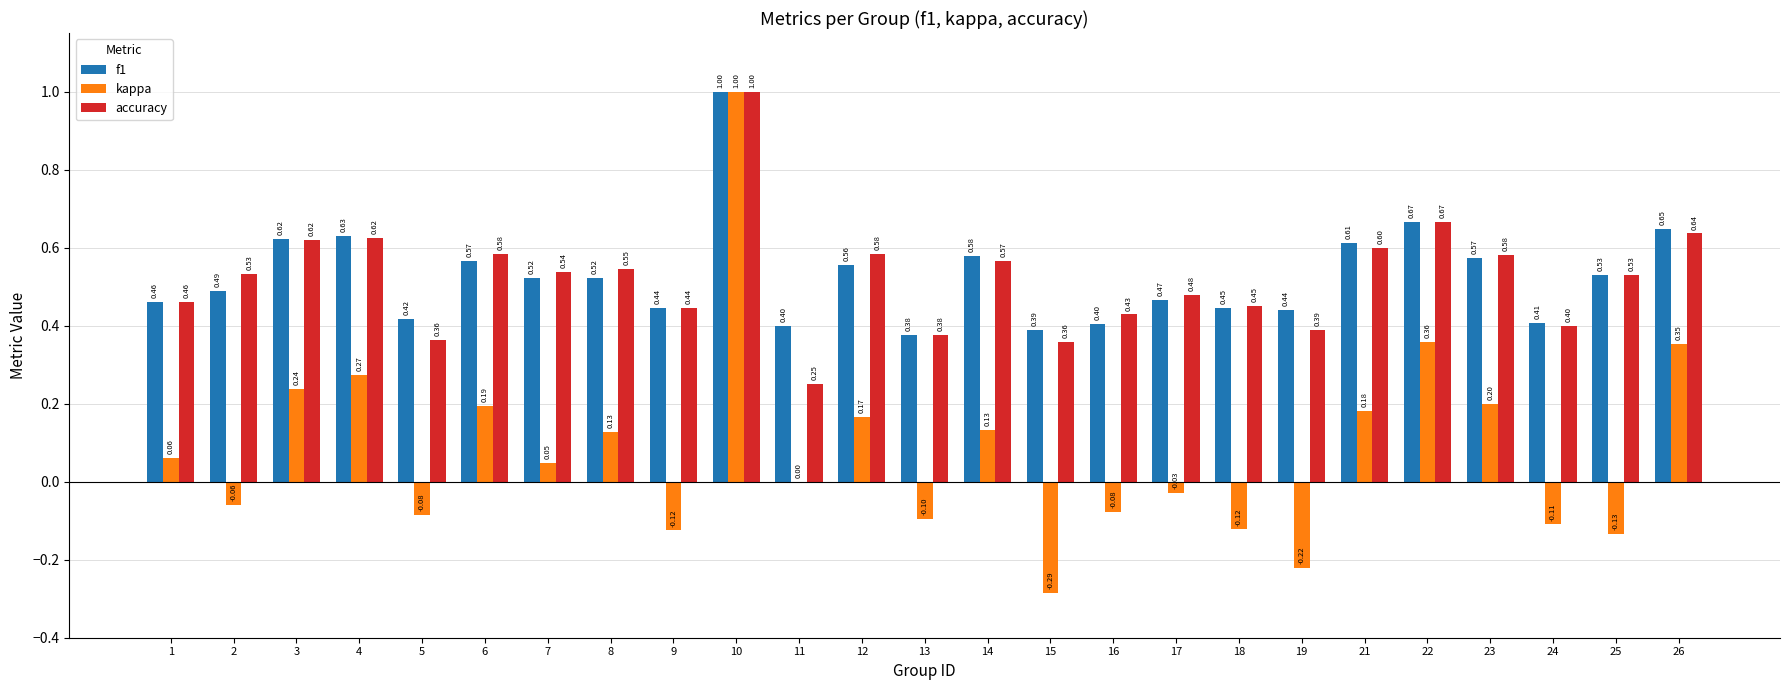

How many groups of bars are there?

25